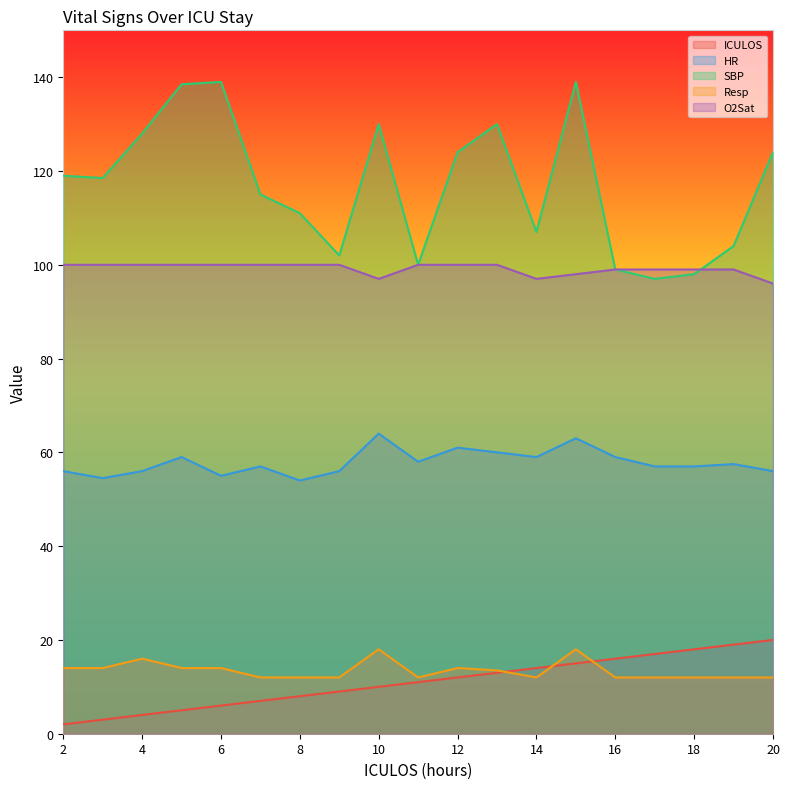

Between which two adjacent categories do Resp and ICULOS first intersect?

13 and 14